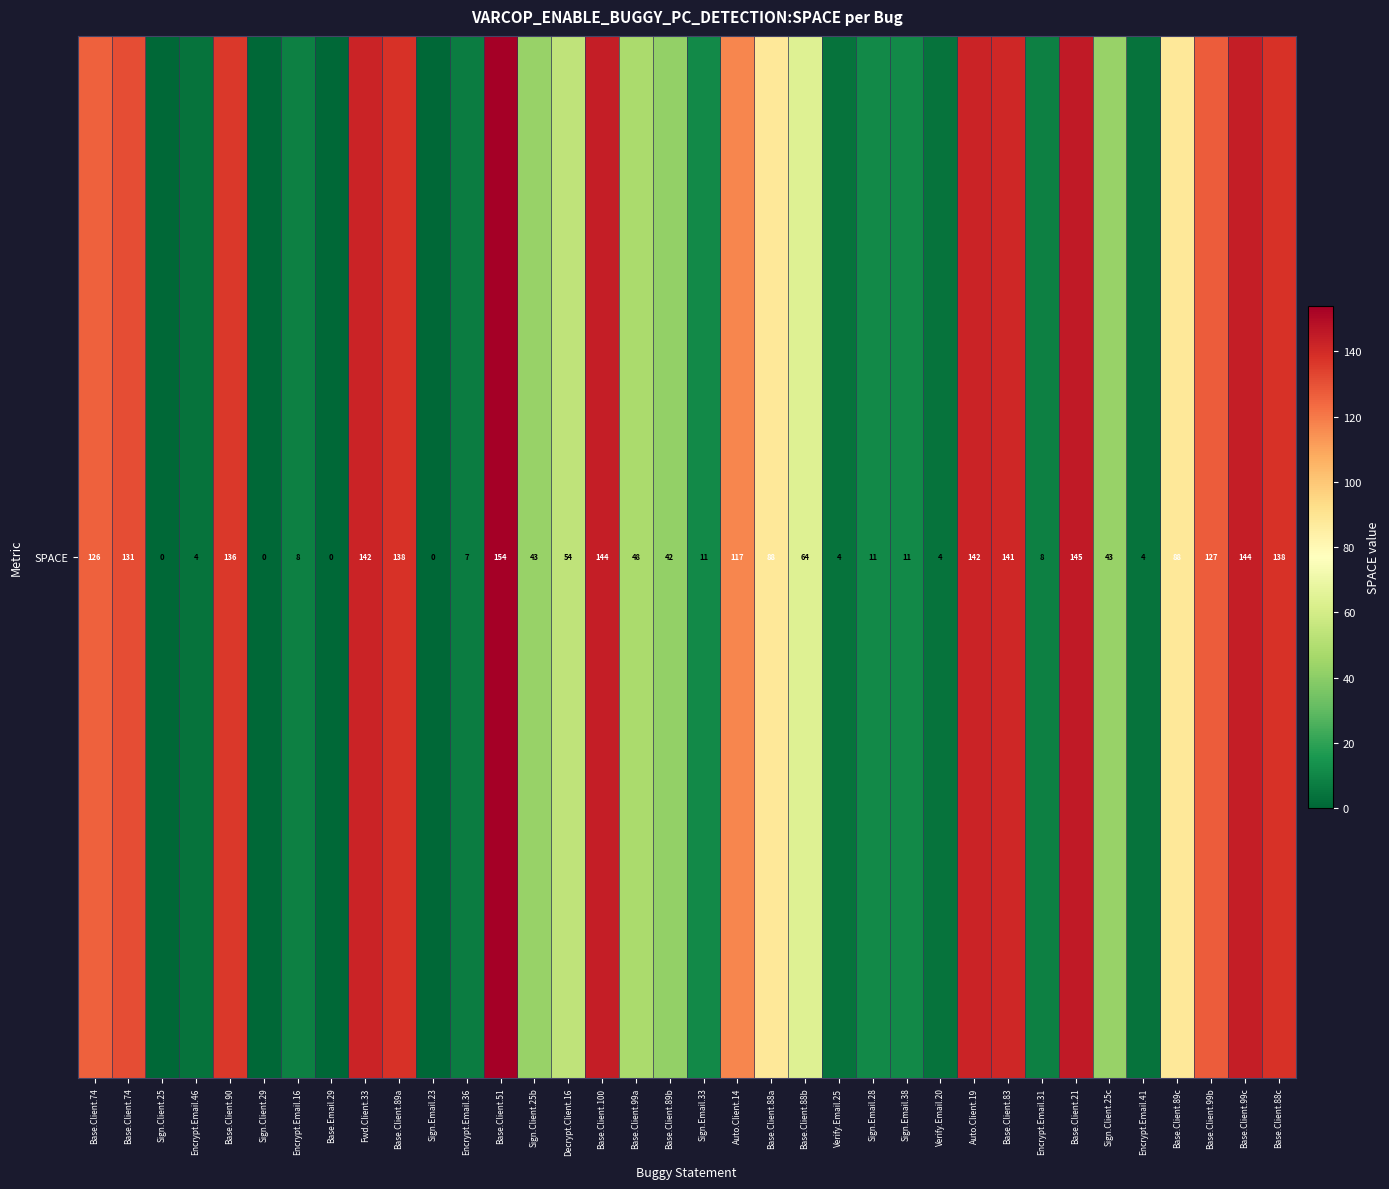

Reading left to right, transcribe all the data shown in this chart.

Base.Client.74=126	Base.Client.74=131	Sign.Client.25=0	Encrypt.Email.46=4	Base.Client.90=136	Sign.Client.29=0	Encrypt.Email.16=8	Base.Email.29=0	Fwd.Client.33=142	Base.Client.89a=138	Sign.Email.23=0	Encrypt.Email.36=7	Base.Client.51=154	Sign.Client.25b=43	Decrypt.Client.16=54	Base.Client.100=144	Base.Client.99a=48	Base.Client.89b=42	Sign.Email.33=11	Auto.Client.14=117	Base.Client.88a=88	Base.Client.88b=64	Verify.Email.25=4	Sign.Email.28=11	Sign.Email.38=11	Verify.Email.20=4	Auto.Client.19=142	Base.Client.83=141	Encrypt.Email.31=8	Base.Client.21=145	Sign.Client.25c=43	Encrypt.Email.41=4	Base.Client.89c=88	Base.Client.99b=127	Base.Client.99c=144	Base.Client.88c=138